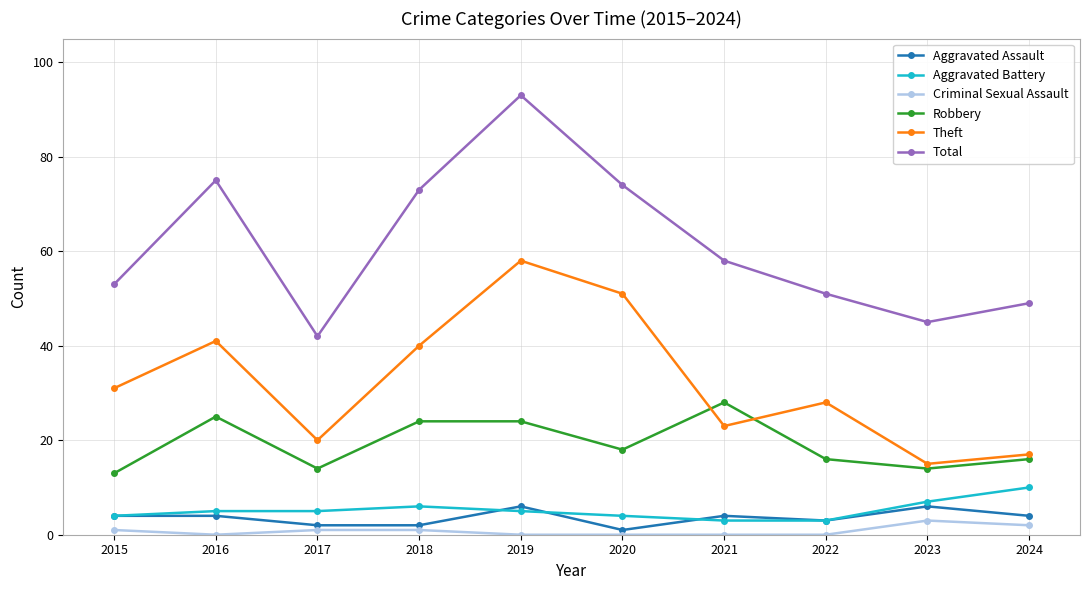

True or false: Theft has a value of 15 at 2023.

True